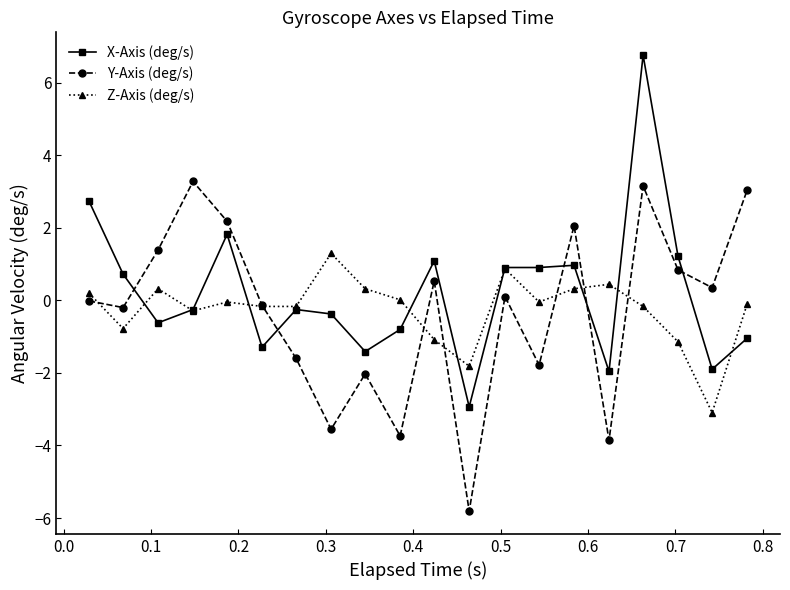

How many times do X-Axis (deg/s) and Y-Axis (deg/s) cross each other?

5